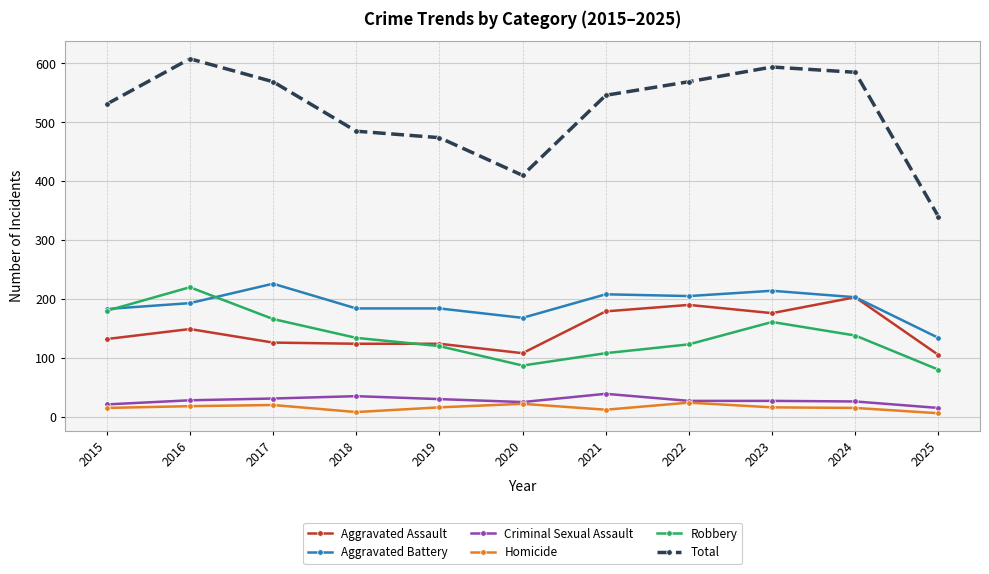

Which series has the widest spread of values?

Total